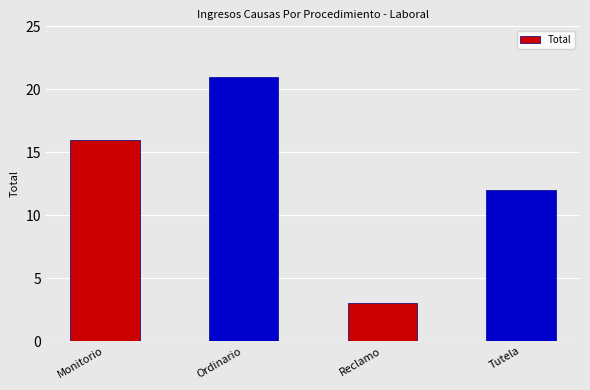

What is the average value?

13